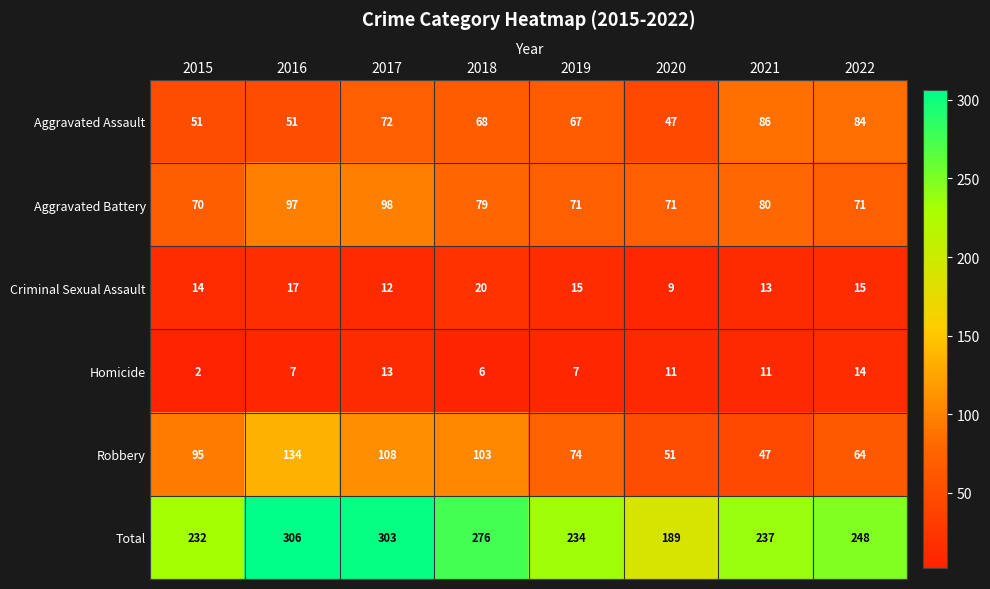

What is the total value across all series at 2015?

464